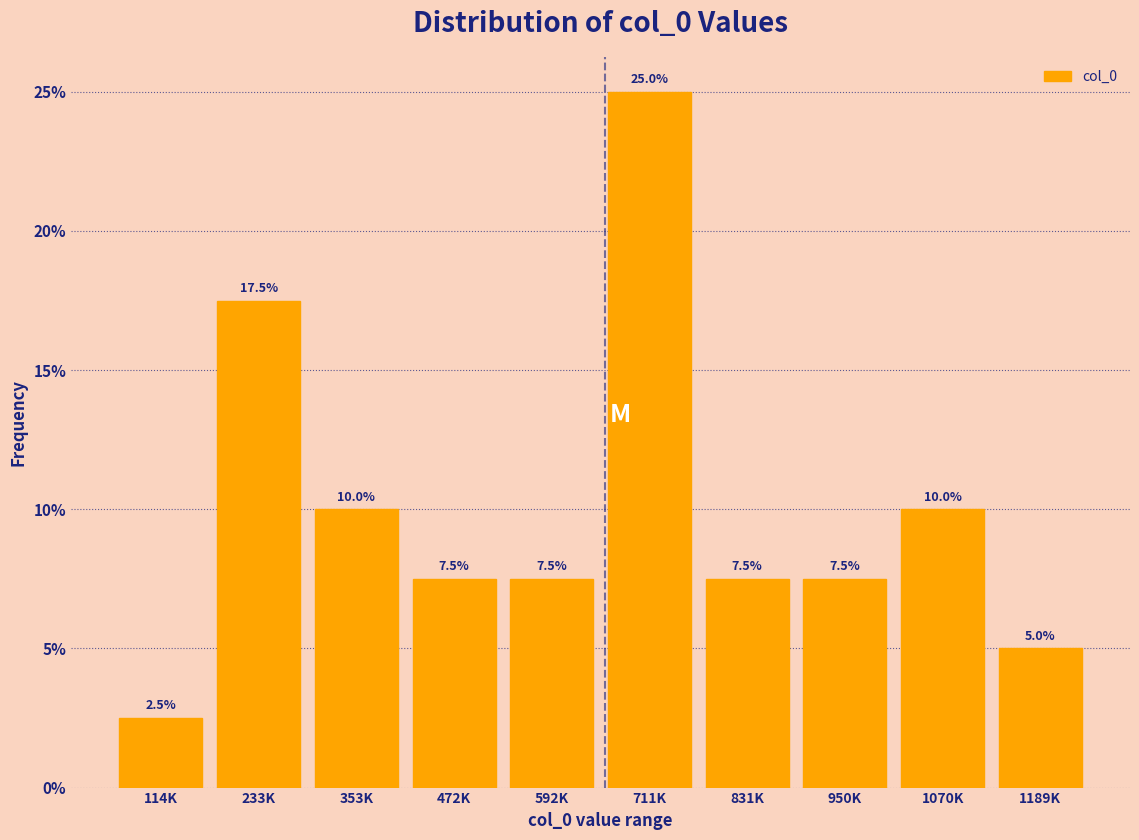

Does the chart contain any negative values?

No